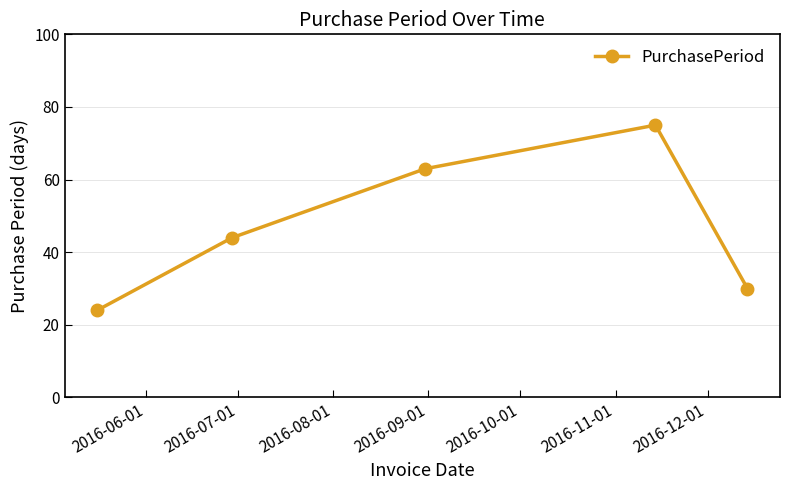

What is the value of the 4th point from the left?

75